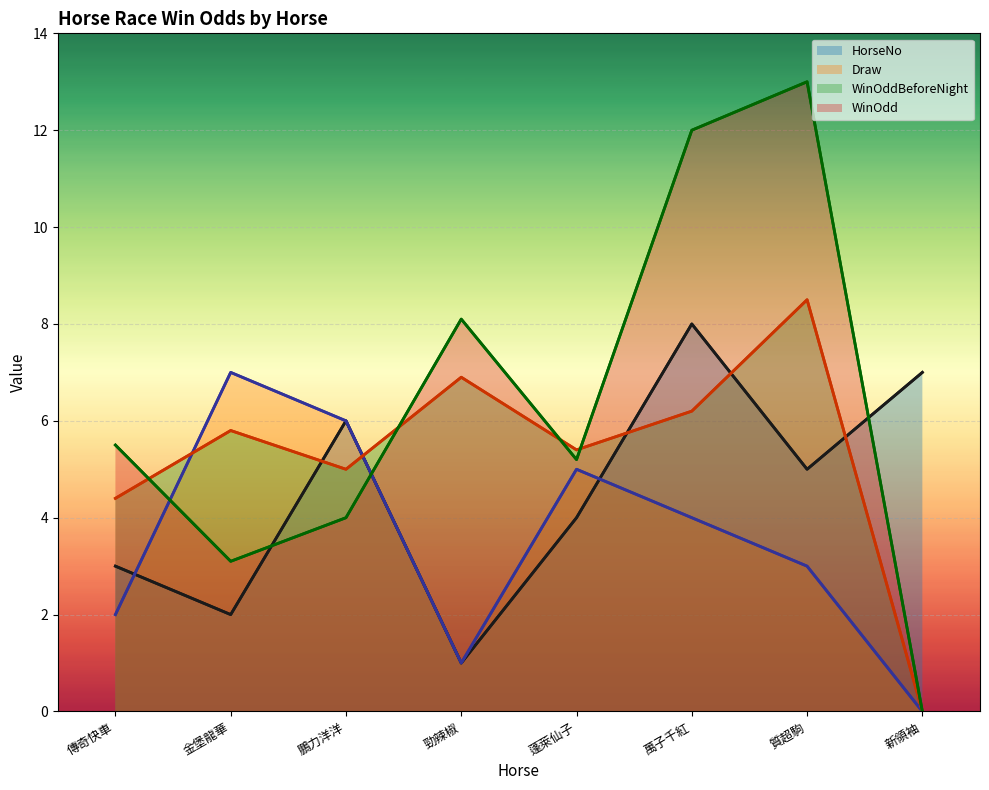

How many positive values does the WinOdd series have?

7